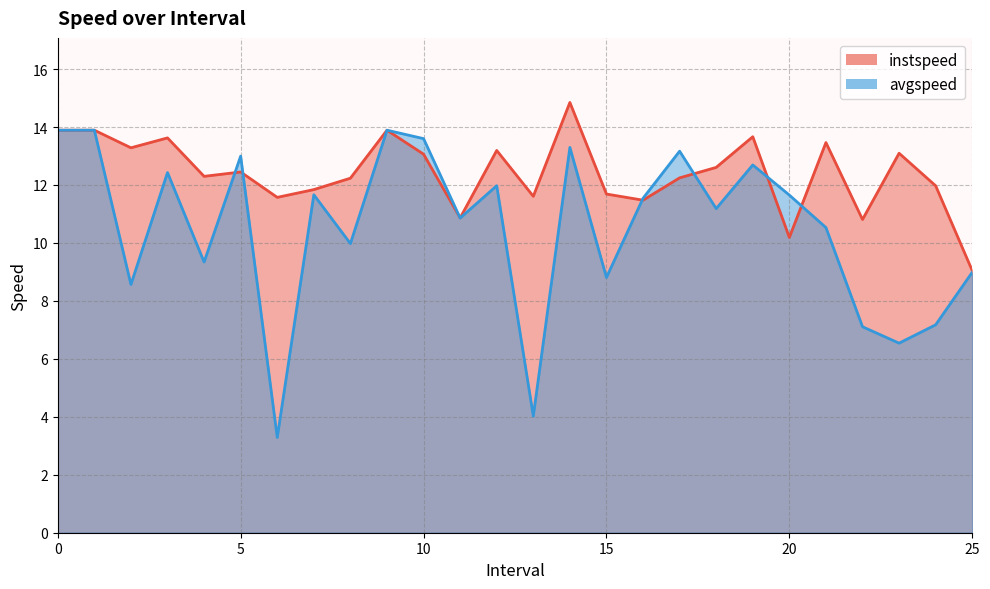

Rank the series by their average value, from highest to lowest.

instspeed, avgspeed